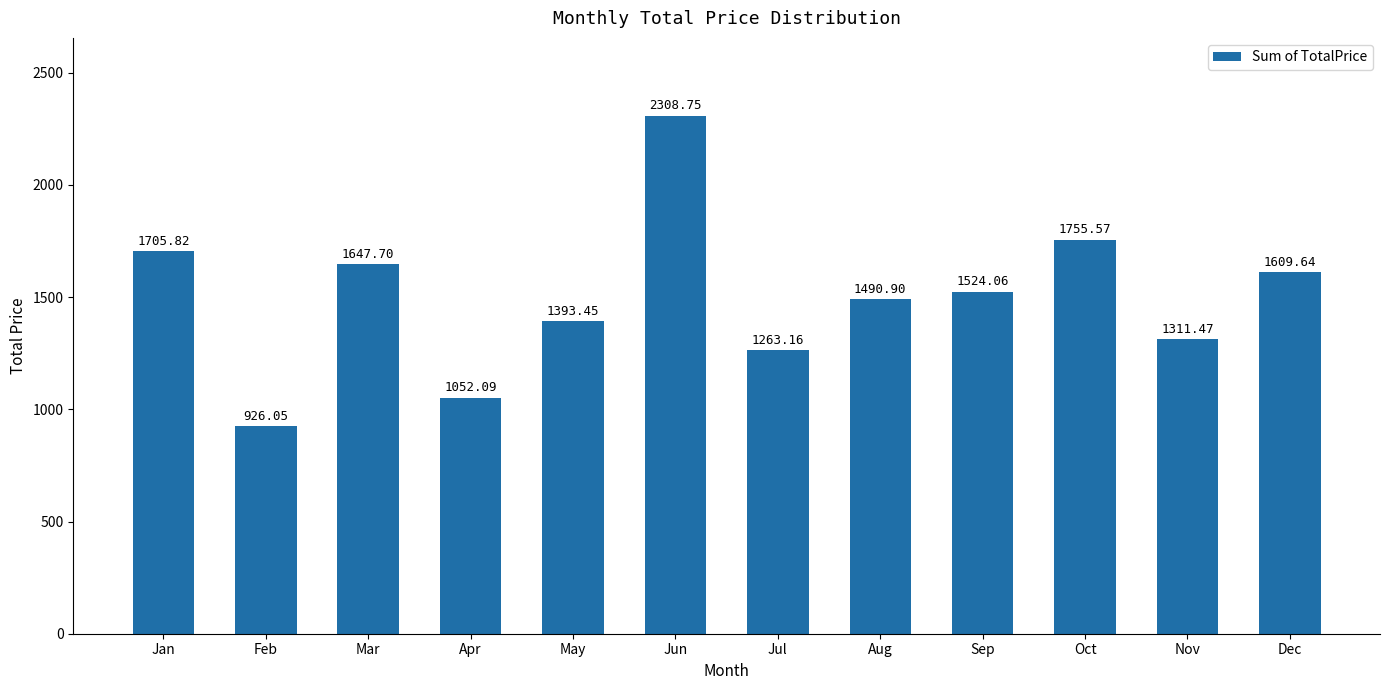

What is the average value?

1499.1